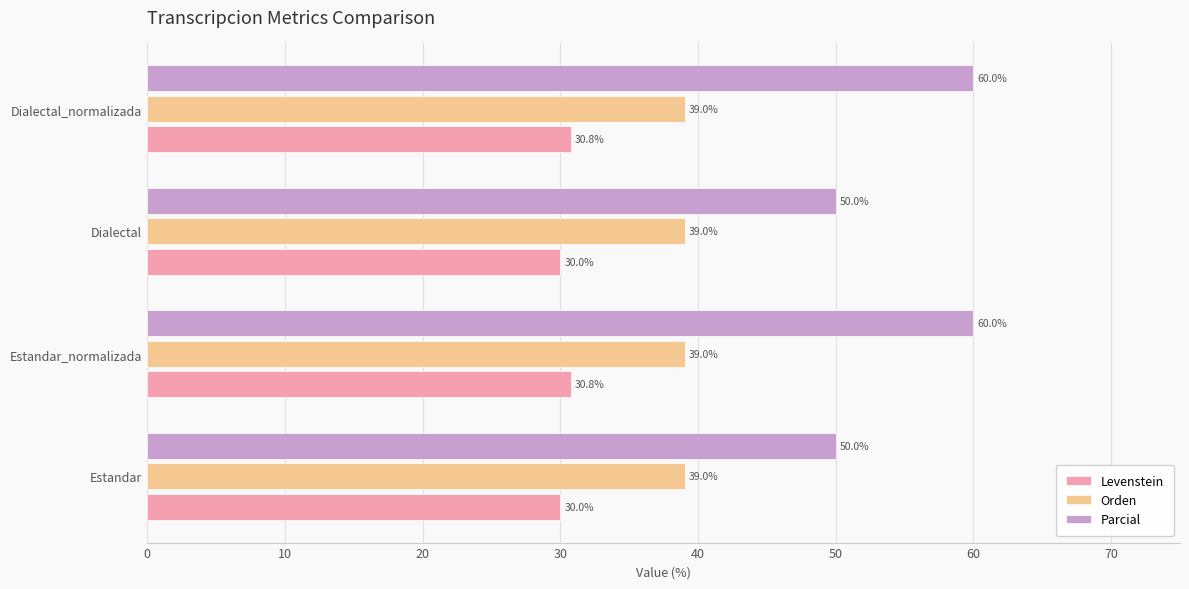

Which series has the largest range (max minus min)?

Parcial